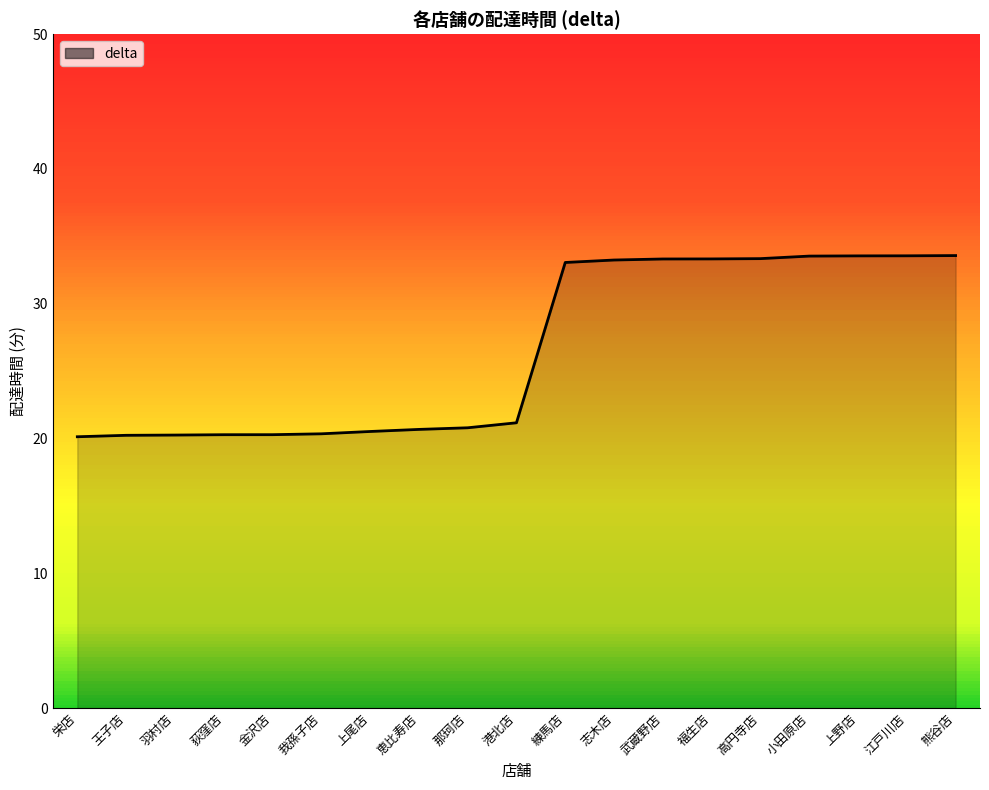

Read the value at 王子店.

20.2